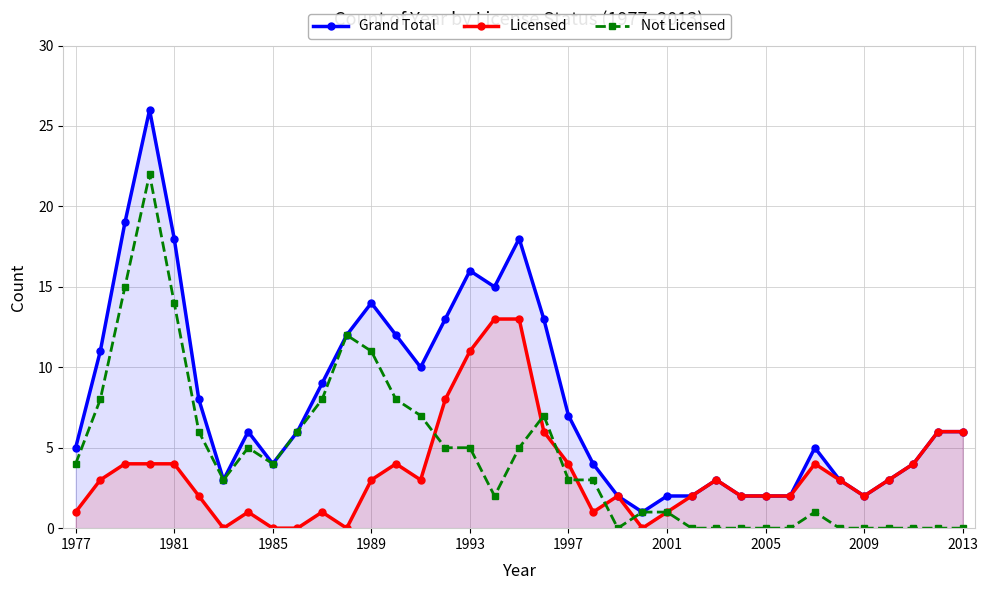

What is the maximum value shown in the chart?

26